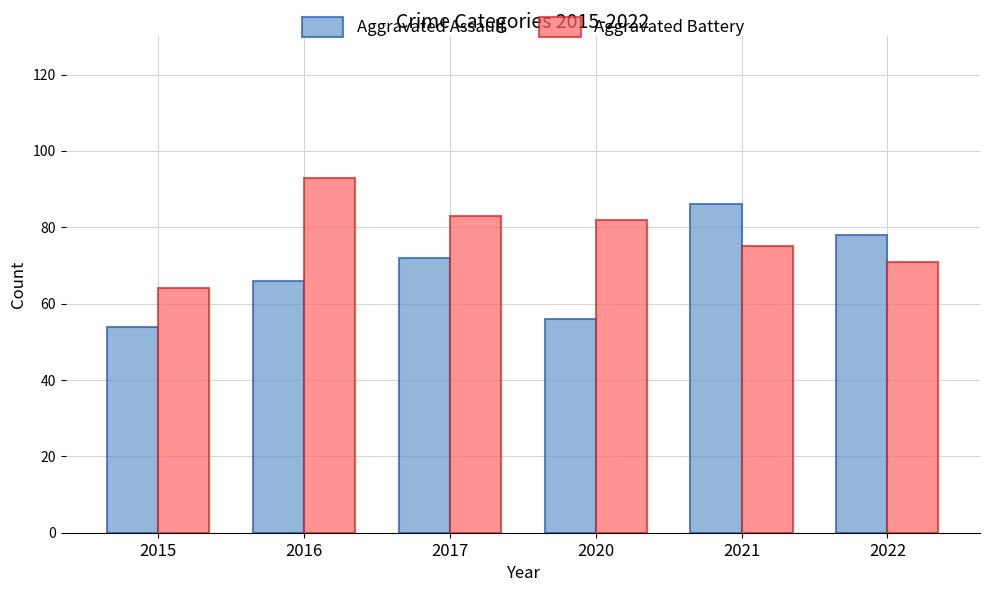

What is the value of the Aggravated Battery bar at the 6th from the left?

71